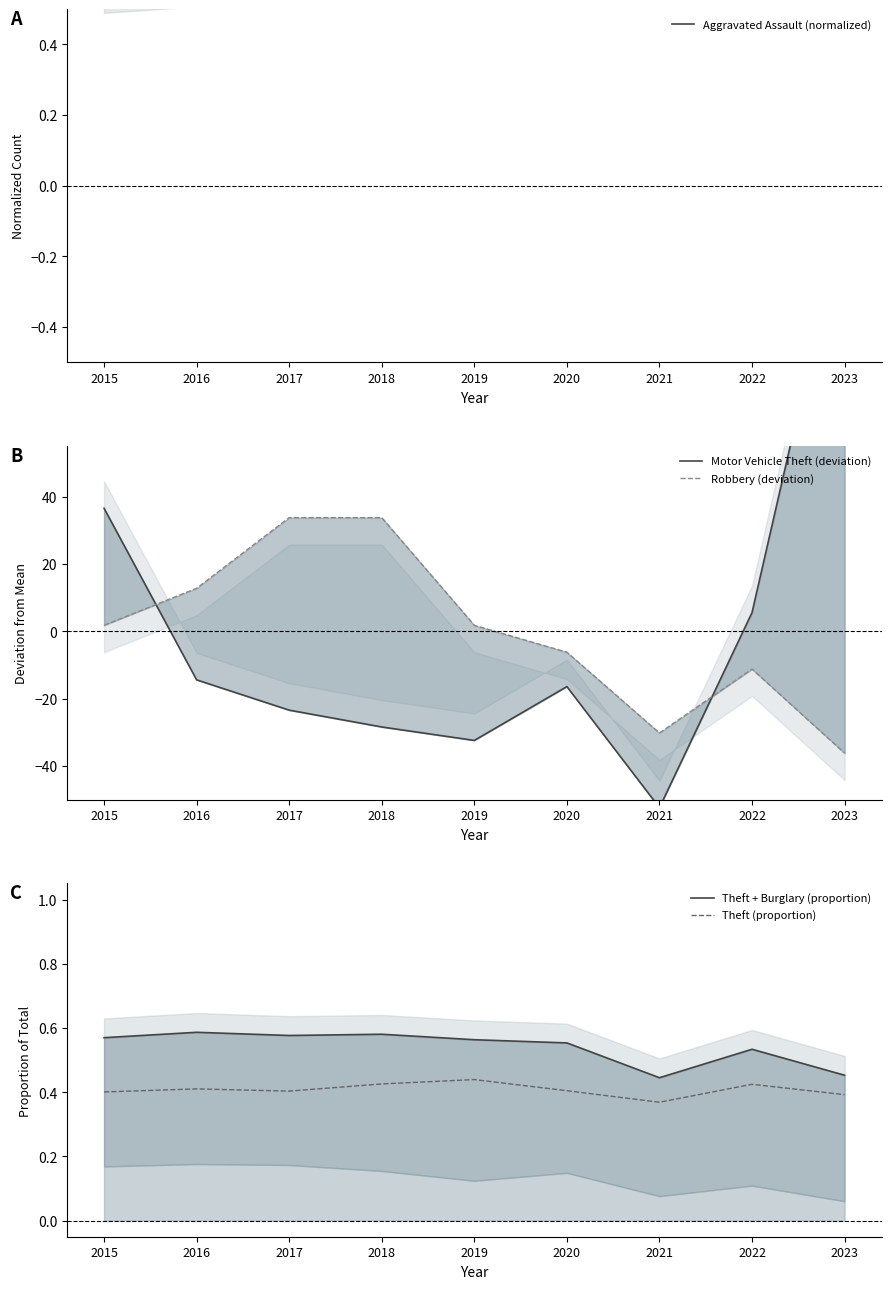

Which series ends up on top after the final intersection of Theft (proportion) and Motor Vehicle Theft (deviation)?

Motor Vehicle Theft (deviation)